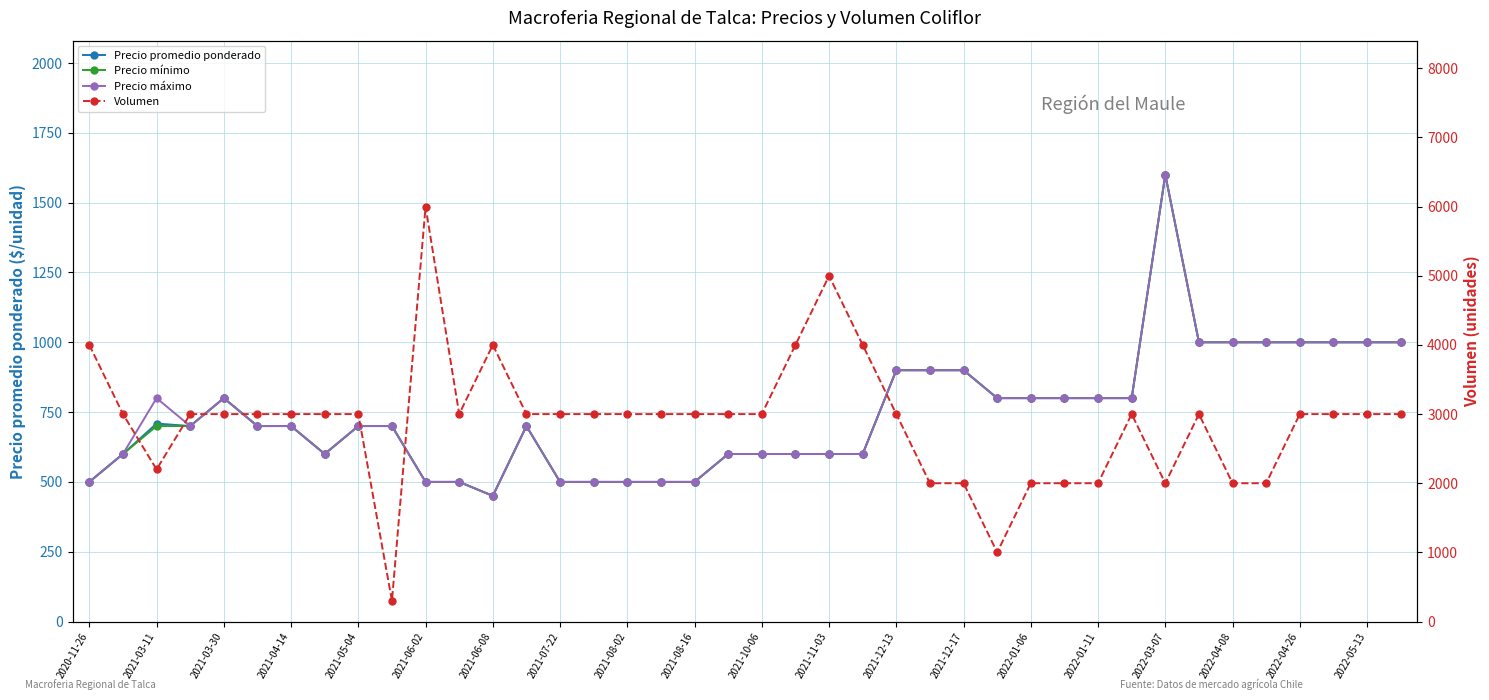

What is the sum of all Volumen values?

115500